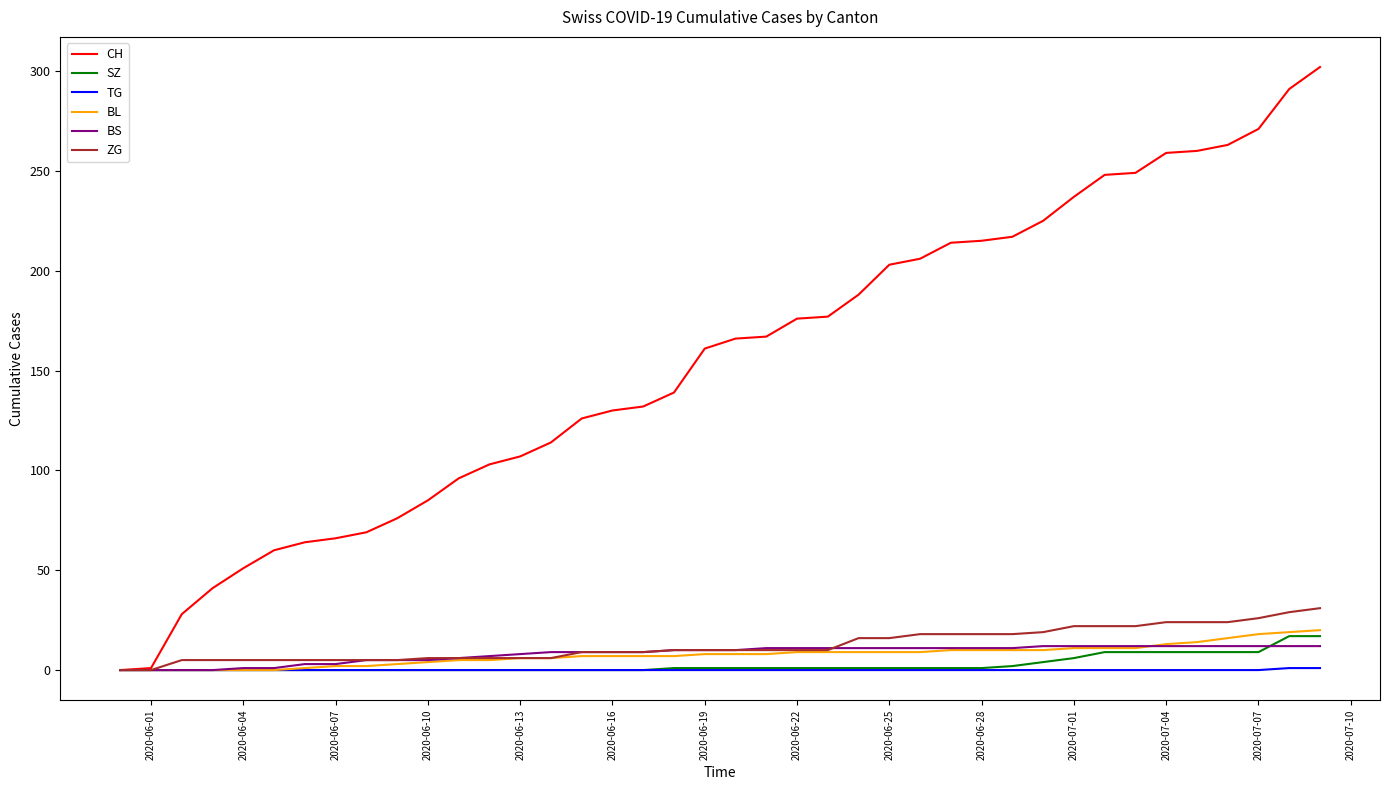

Which series has the largest total across all categories?

CH